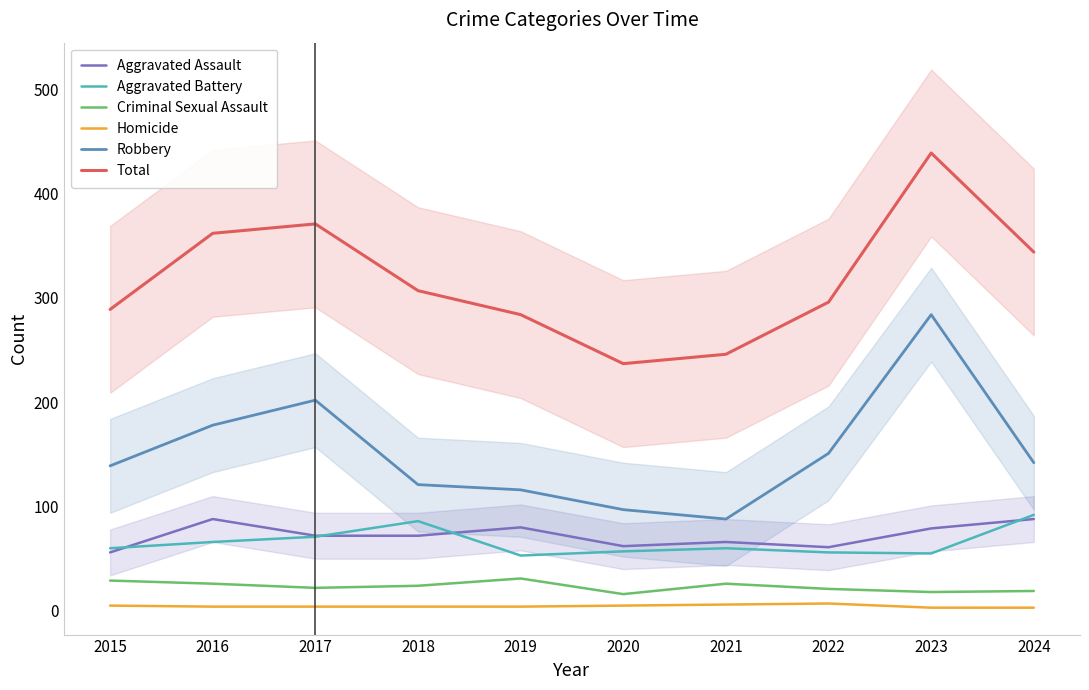

What is the difference between the second highest and second lowest values in the Robbery series?

105